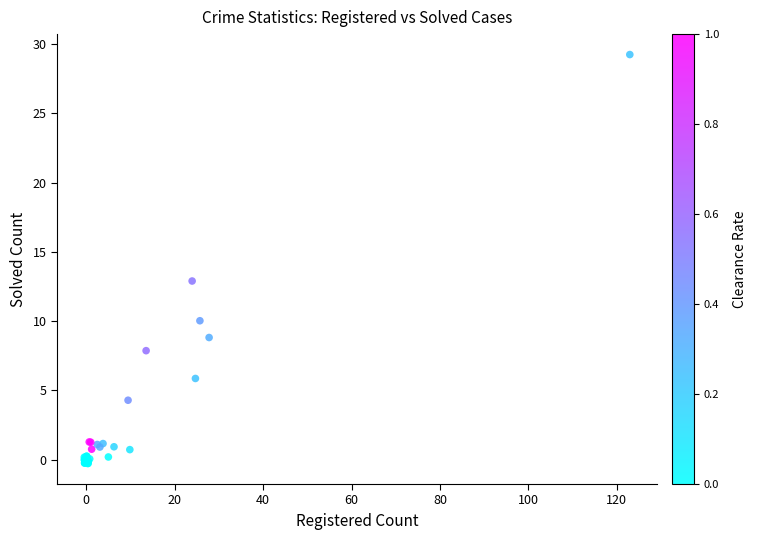

What Y value in the scatter plot is closest to 14?

12.9